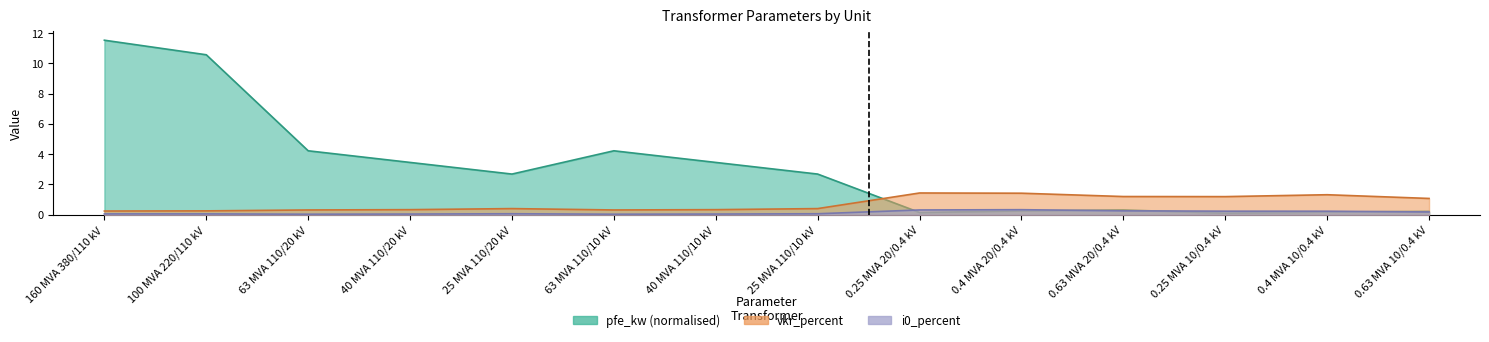

What is the value of the i0_percent point at the 7th from the left?

0.1